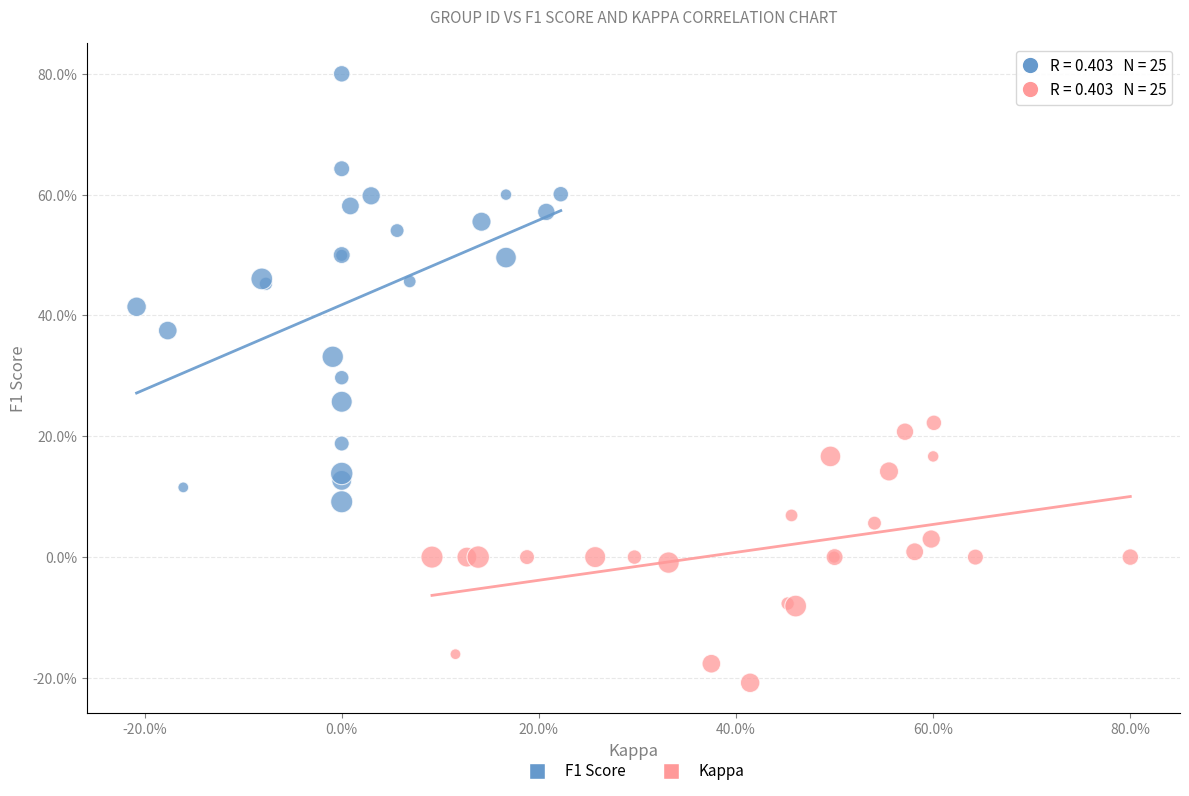

Which series reaches the maximum Y coordinate?

F1 Score